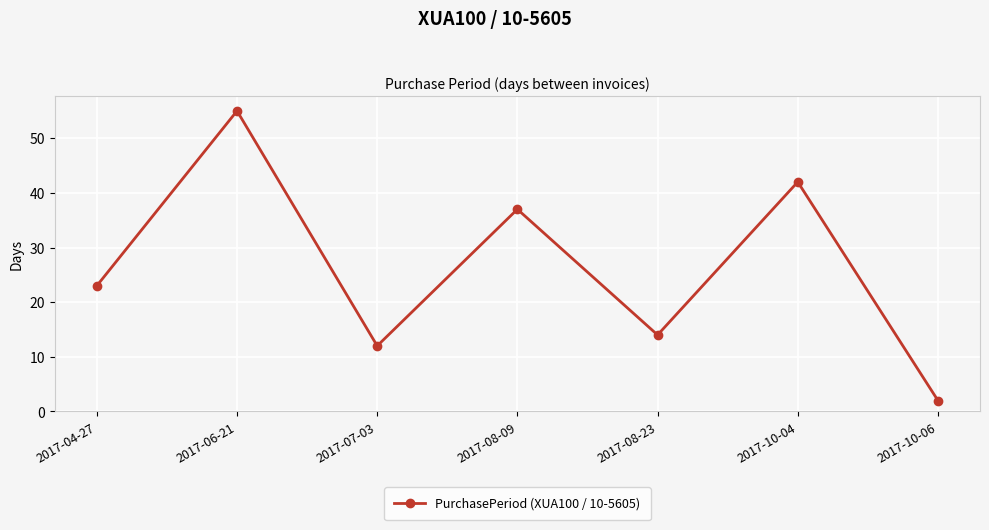

Which category has the highest value across all series?

2017-06-21